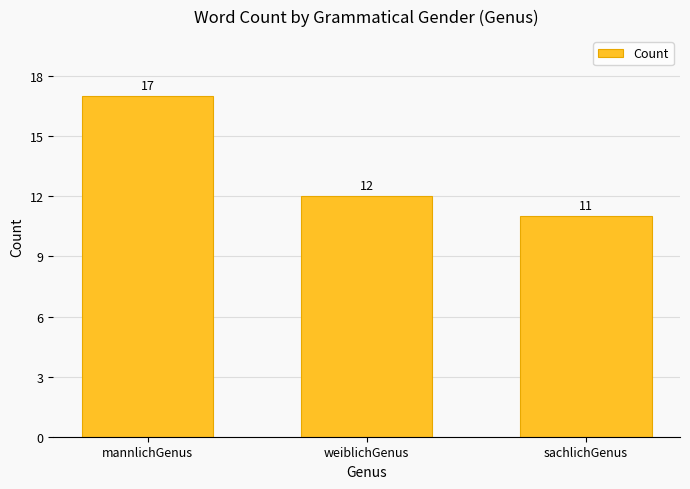

What is the difference between the maximum and minimum values?

6